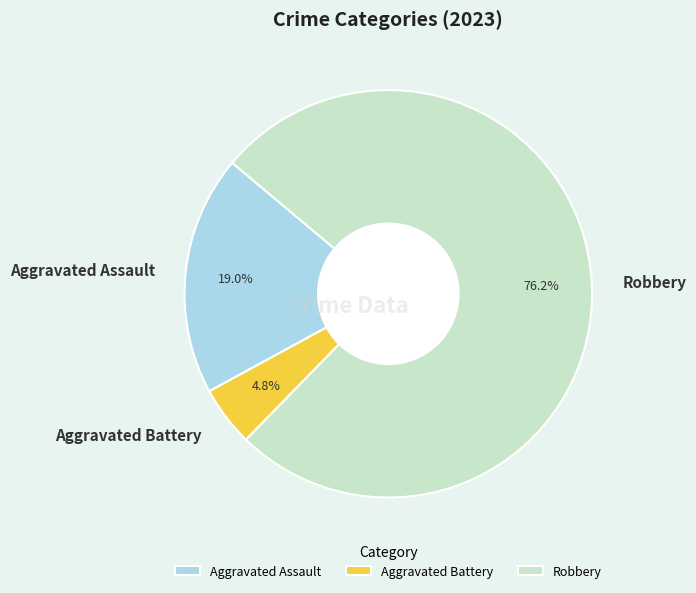

Is there a majority slice in this chart?

Yes